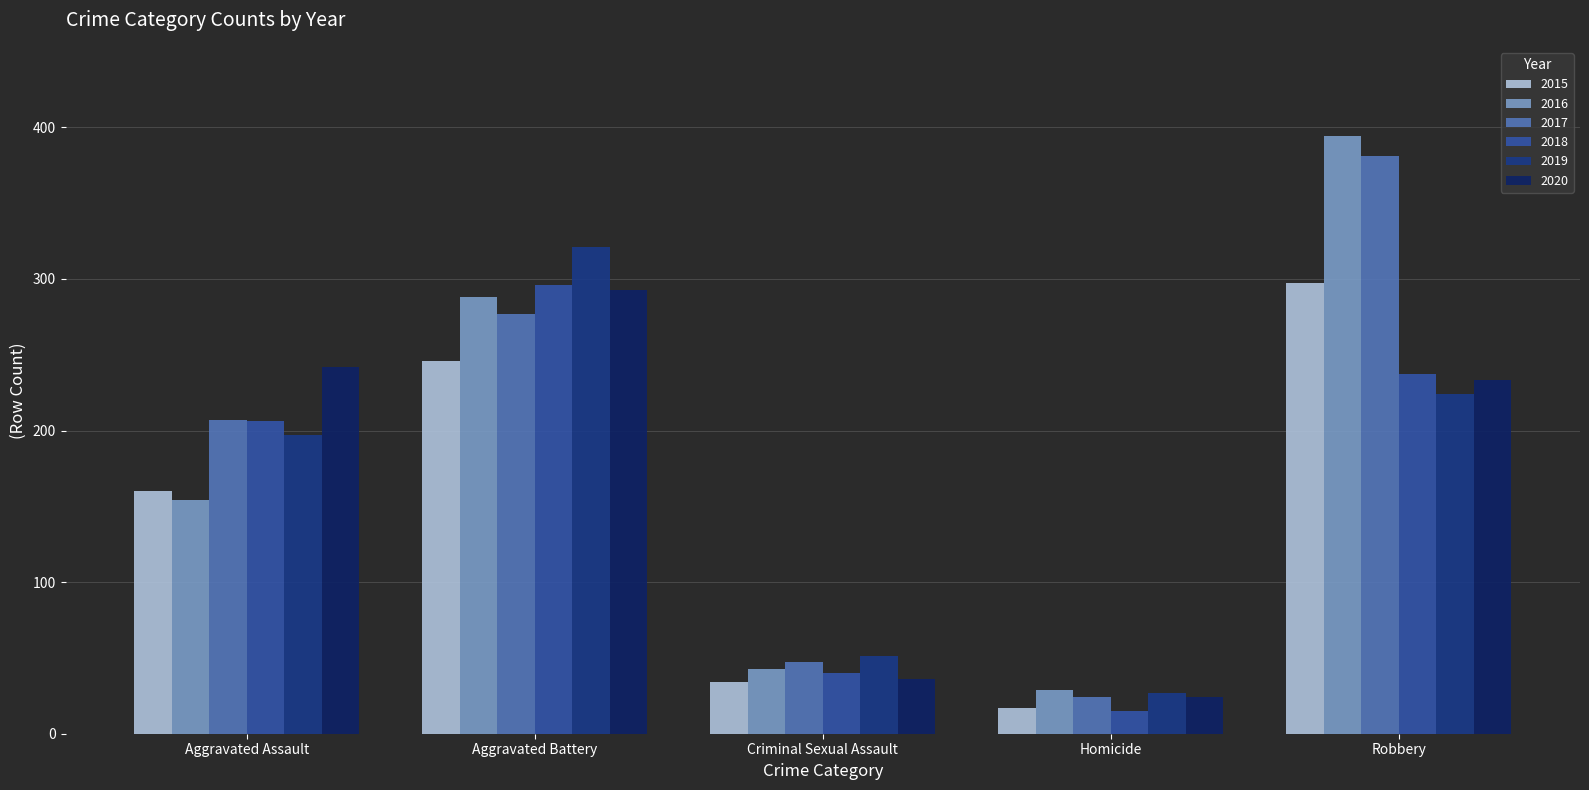

What is the average value of the 2019 series?

164